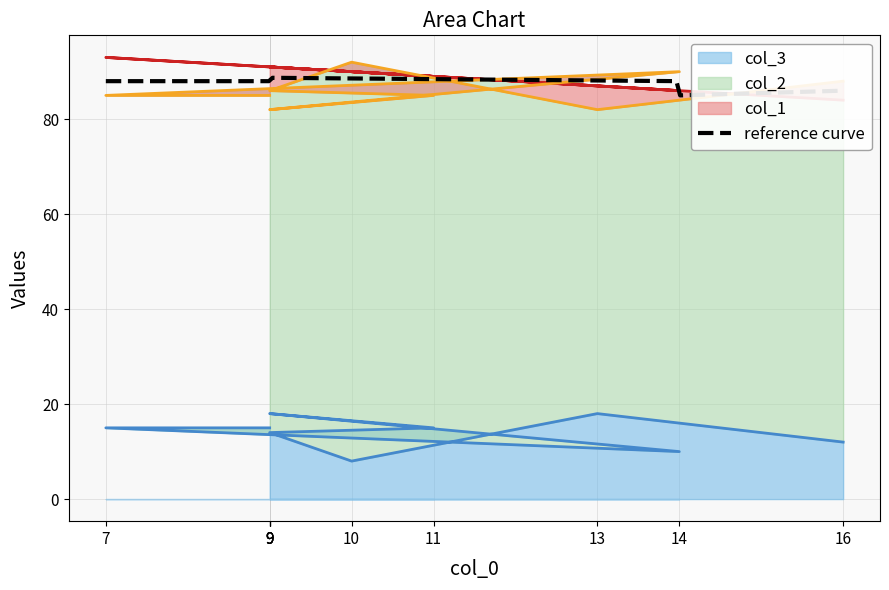

What is the sum of all col_1 values?

893